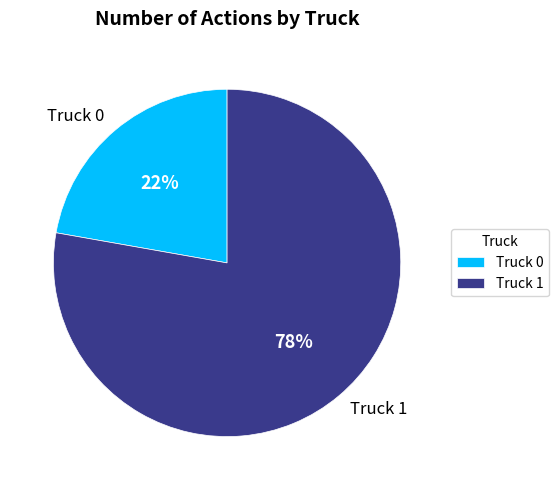

To the nearest percent, what is the difference between the Truck 0 and Truck 1 slice percentages?

56%